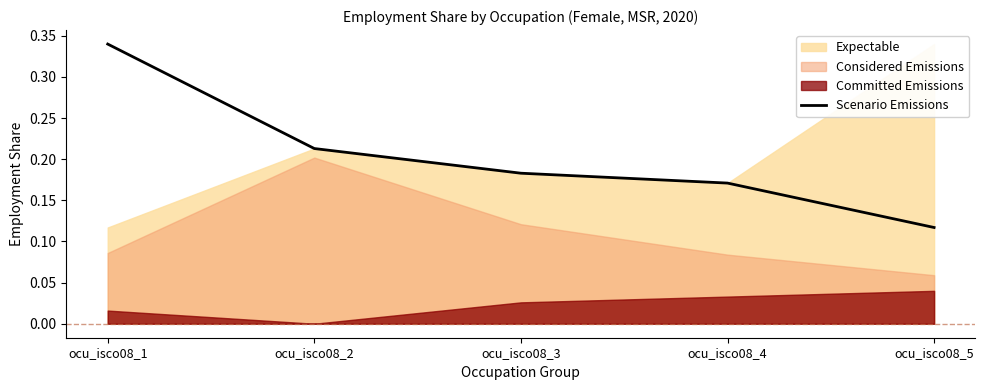

At which label is the value closest to 0?

ocu_isco08_5